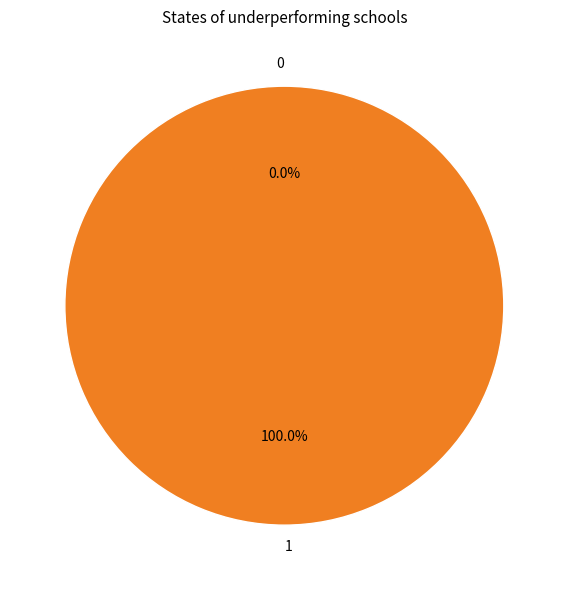

What percentage is the 1 slice, to the nearest percent?

100%